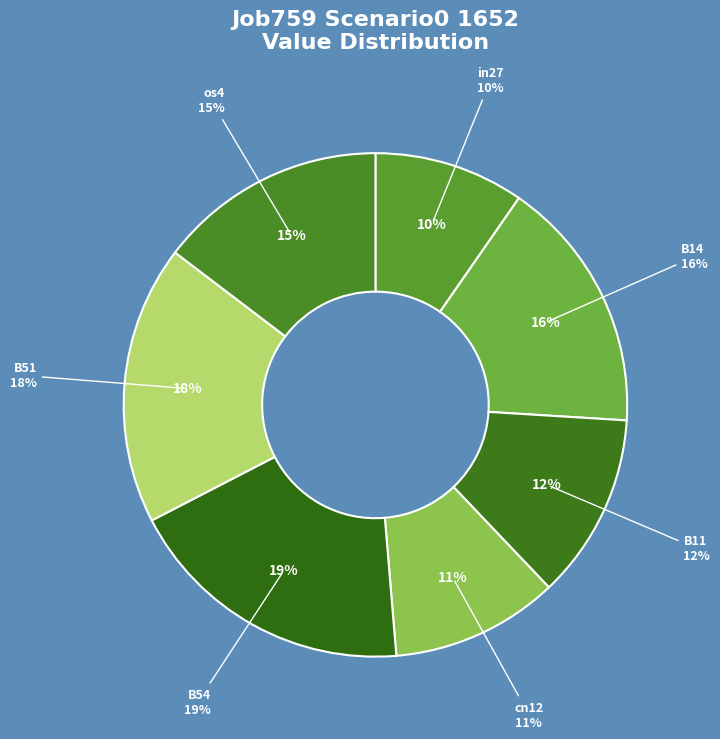

Is there any slice that represents more than half of the pie?

No